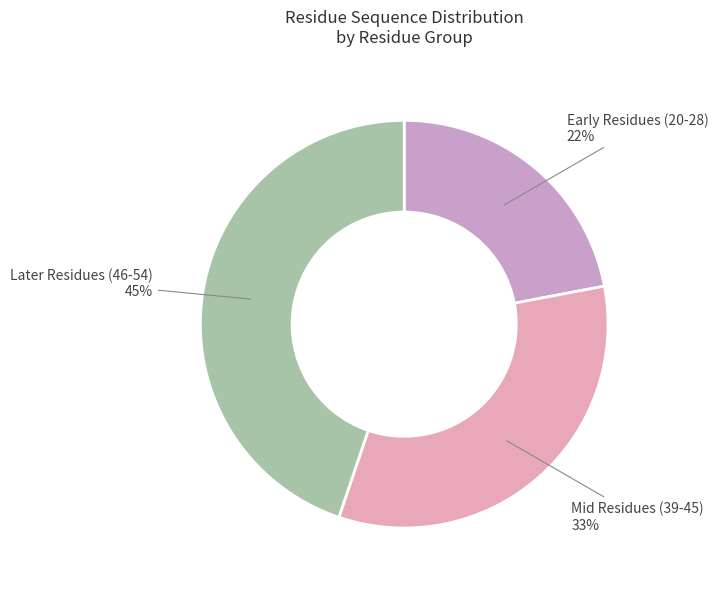

Is there any slice that represents more than half of the pie?

No